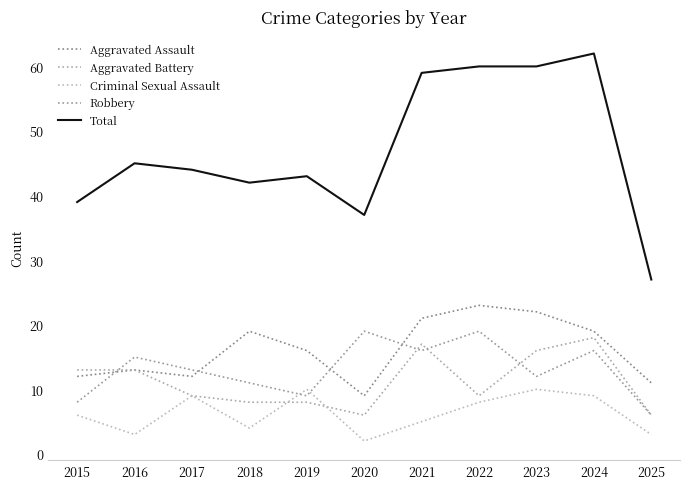

How many values in the Aggravated Assault series are below 16?

5